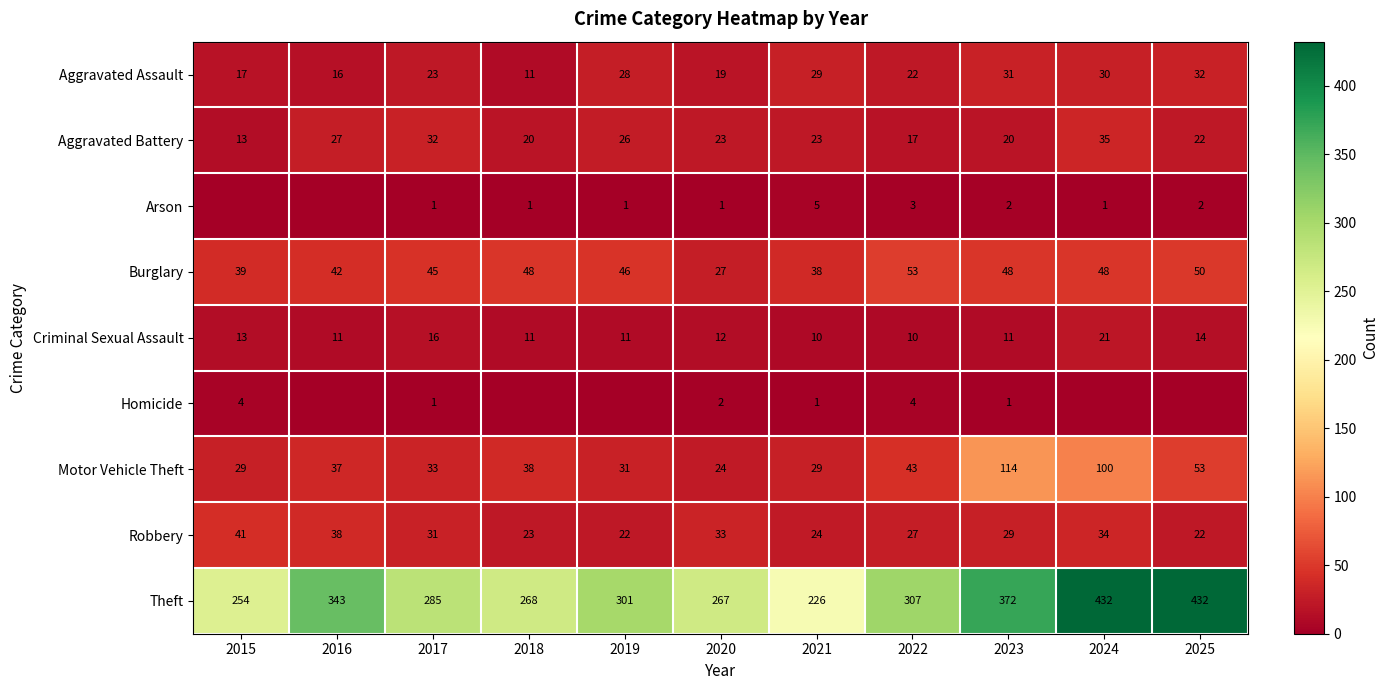

Where does the Burglary series first go above 46?

2018